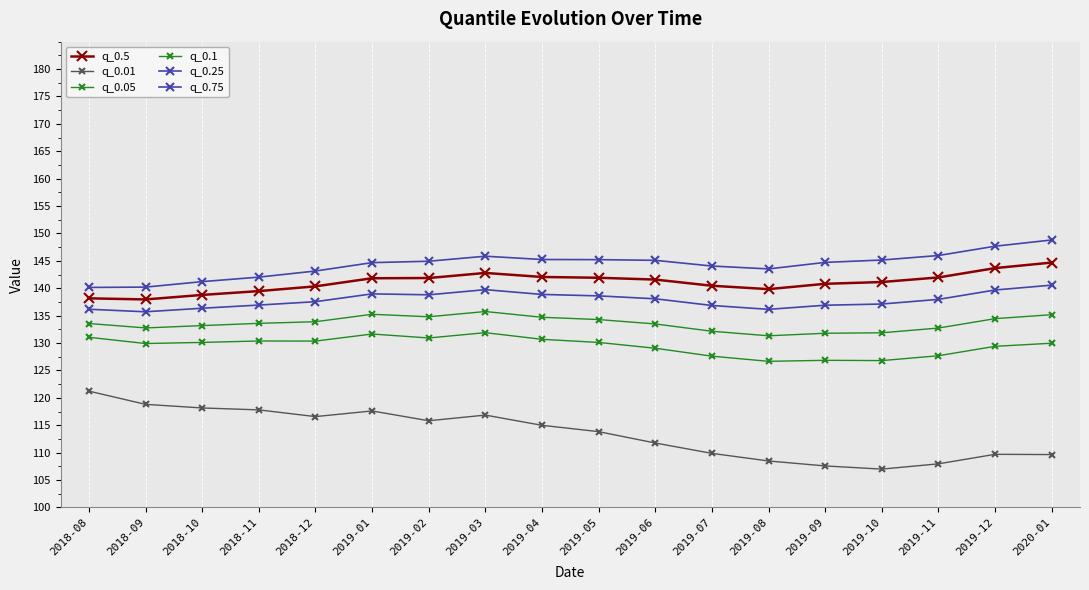

Which label corresponds to the largest value in the chart?

2020-01